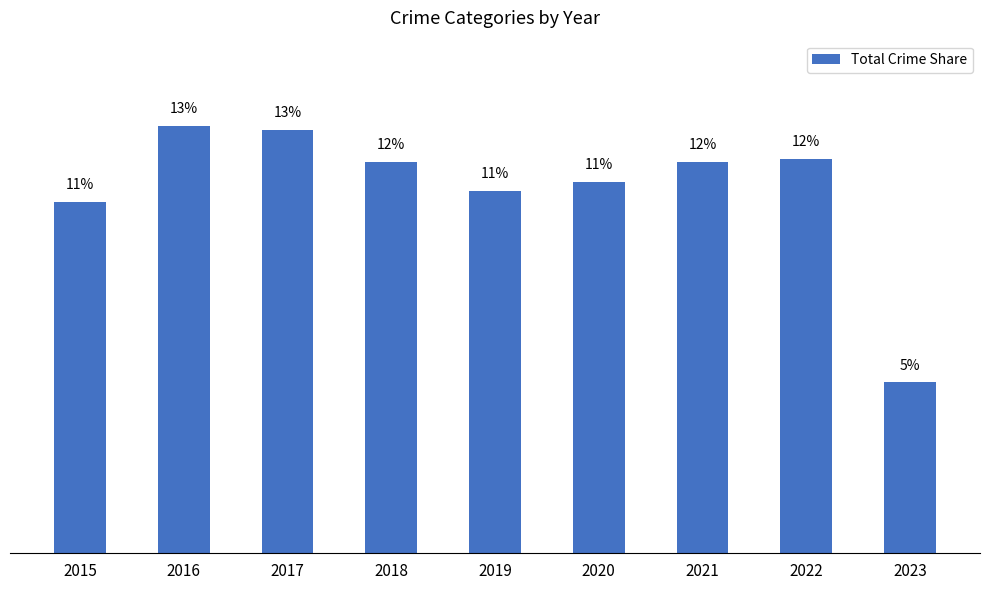

List the labels in order of value, largest first.

2016, 2017, 2022, 2021, 2018, 2020, 2019, 2015, 2023